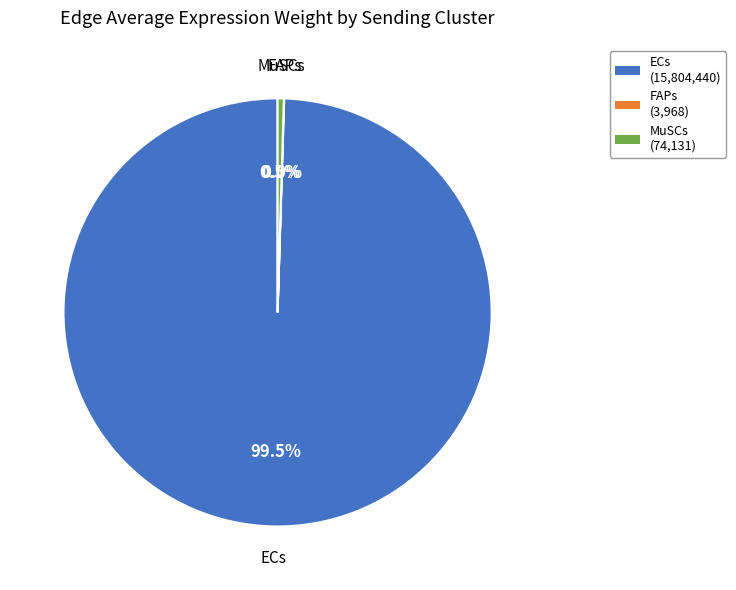

What is the largest slice in the pie chart?

ECs